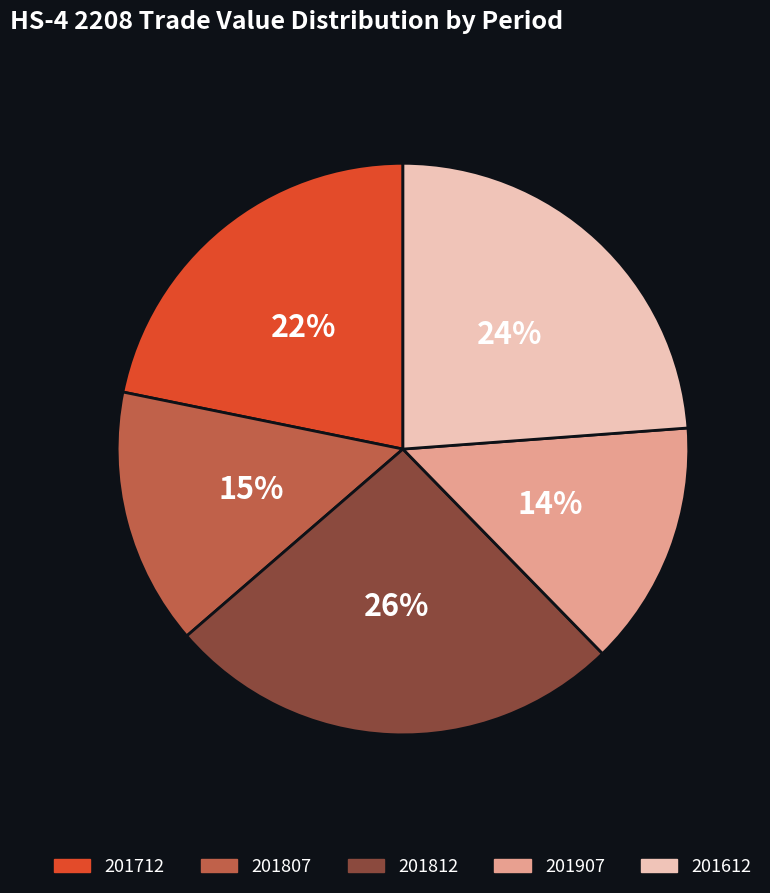

To the nearest percent, what is the average slice percentage?

20%